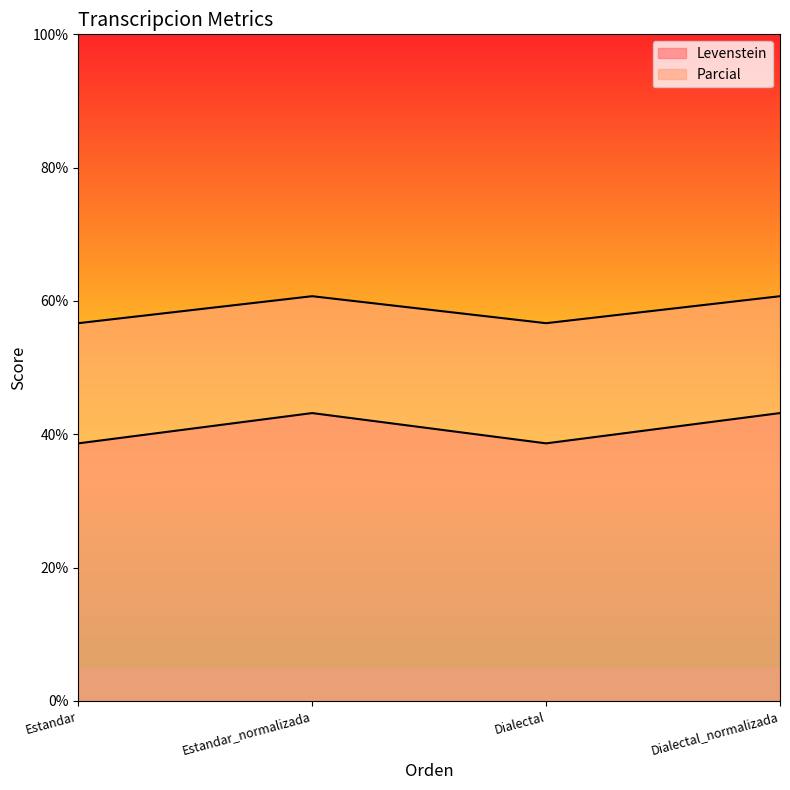

Does the chart display data point markers on the line(s)?

No